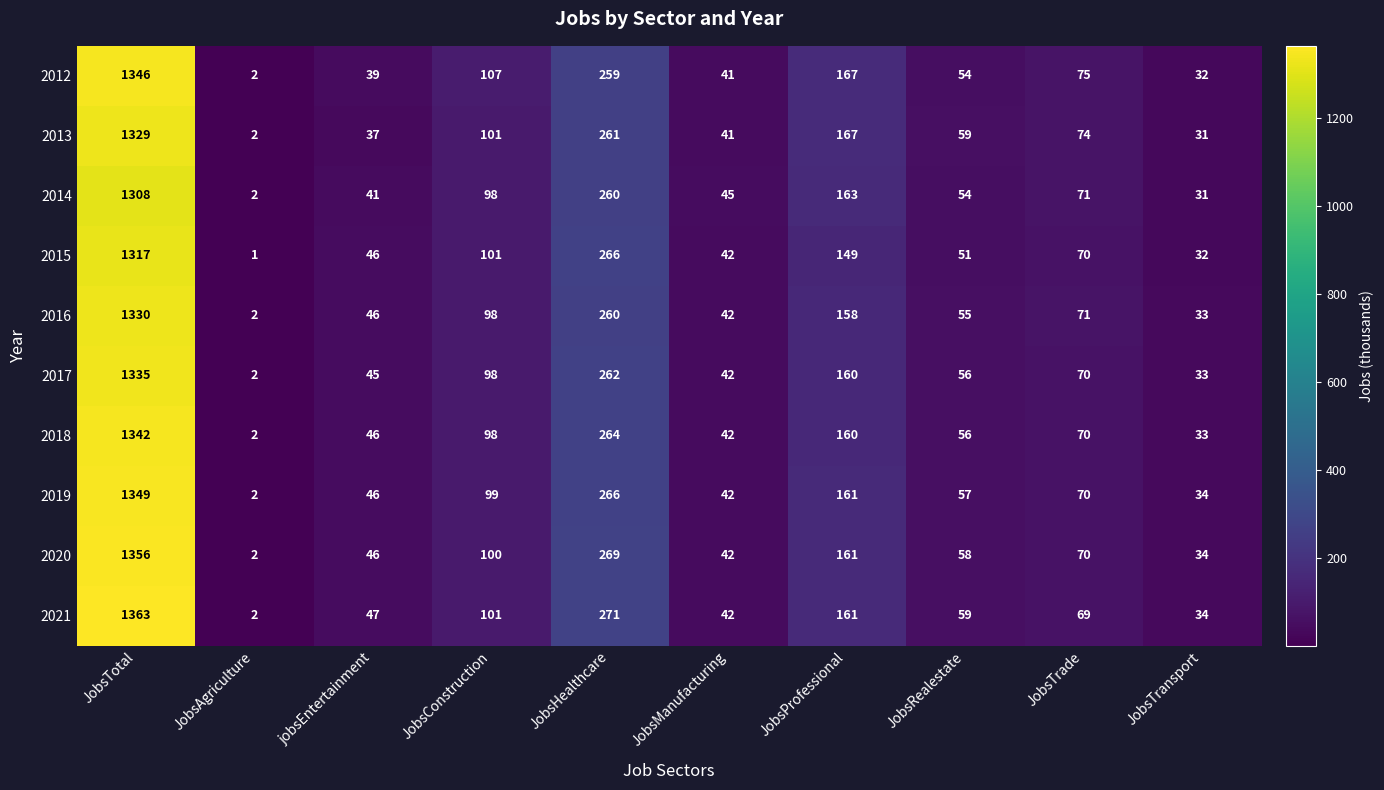

What is the greatest value displayed?

1363